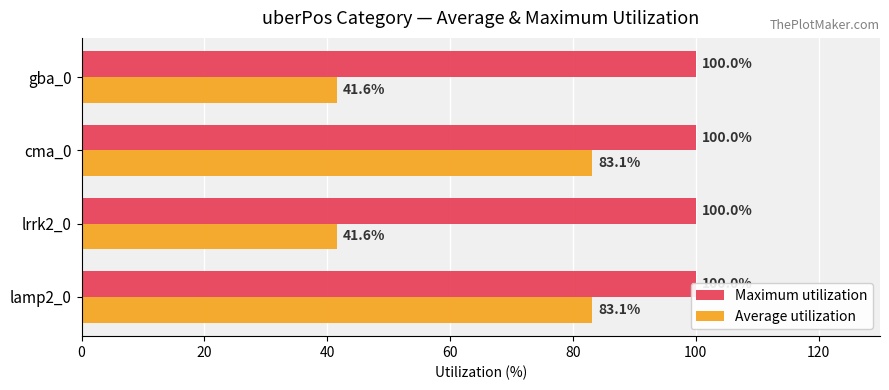

True or false: Maximum utilization has a value of 0.1 at 20.

False